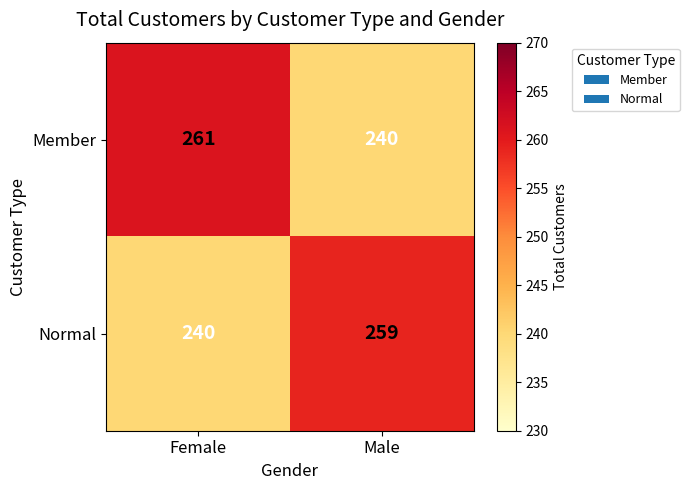

What is the minimum value shown in the chart?

240